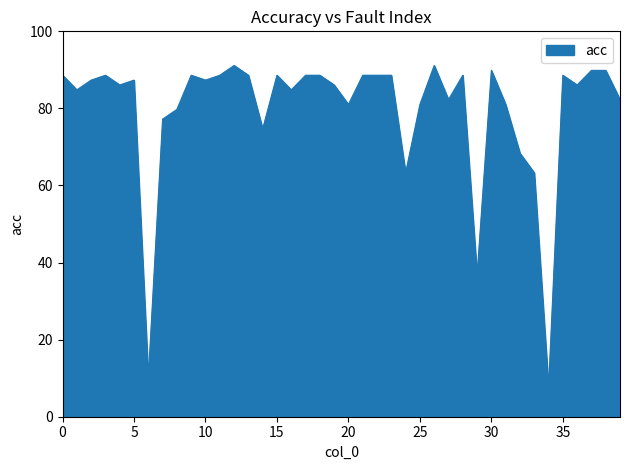

What is the minimum value shown in the chart?

7.6